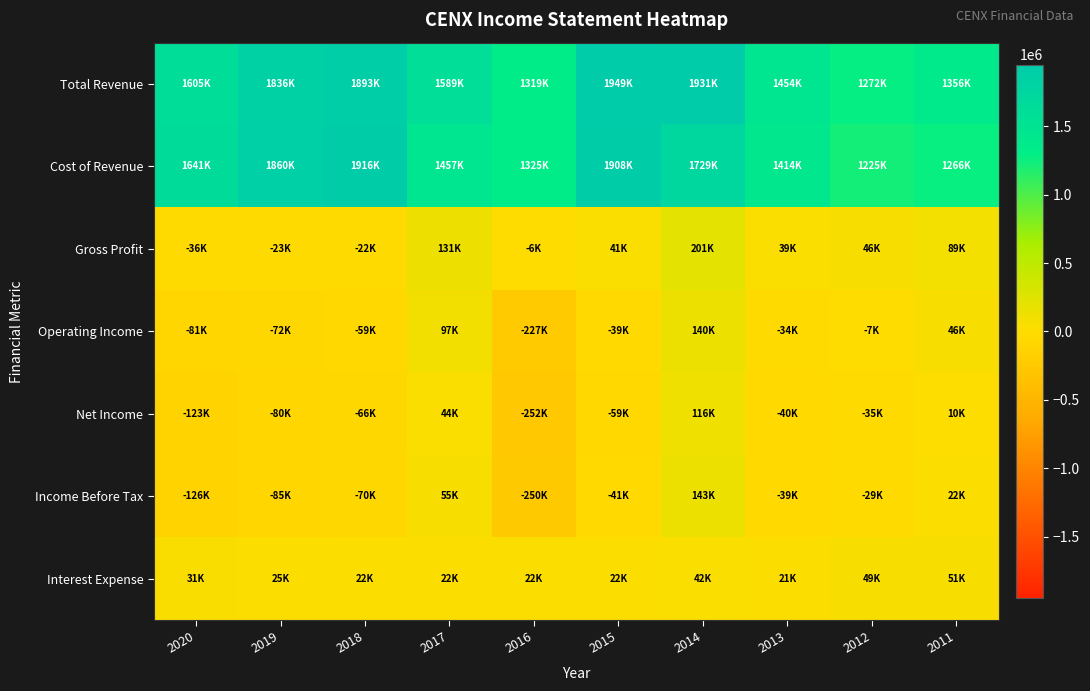

Reading left to right, transcribe all the data shown in this chart.

Total Revenue: 2020=1605100	2019=1836600	2018=1893200	2017=1589100	2016=1319100	2015=1949900	2014=1931000	2013=1454300	2012=1272100	2011=1356400
Cost of Revenue: 2020=1641600	2019=1860500	2018=1916100	2017=1457800	2016=1325200	2015=1908500	2014=1729200	2013=1414800	2012=1225800	2011=1266900
Gross Profit: 2020=-36500	2019=-23900	2018=-22900	2017=131300	2016=-6100	2015=41300	2014=201800	2013=39500	2012=46300	2011=89500
Operating Income: 2020=-81700	2019=-72100	2018=-59000	2017=97200	2016=-227900	2015=-39100	2014=140100	2013=-34600	2012=-7300	2011=46500
Net Income: 2020=-123300	2019=-80800	2018=-66200	2017=44700	2016=-252400	2015=-59300	2014=116100	2013=-40300	2012=-35600	2011=10400
Income Before Tax: 2020=-126300	2019=-85500	2018=-70600	2017=55400	2016=-250900	2015=-41100	2014=143500	2013=-39800	2012=-29300	2011=22200
Interest Expense: 2020=31600	2019=25100	2018=22400	2017=22200	2016=22200	2015=22000	2014=42600	2013=21700	2012=49500	2011=51700